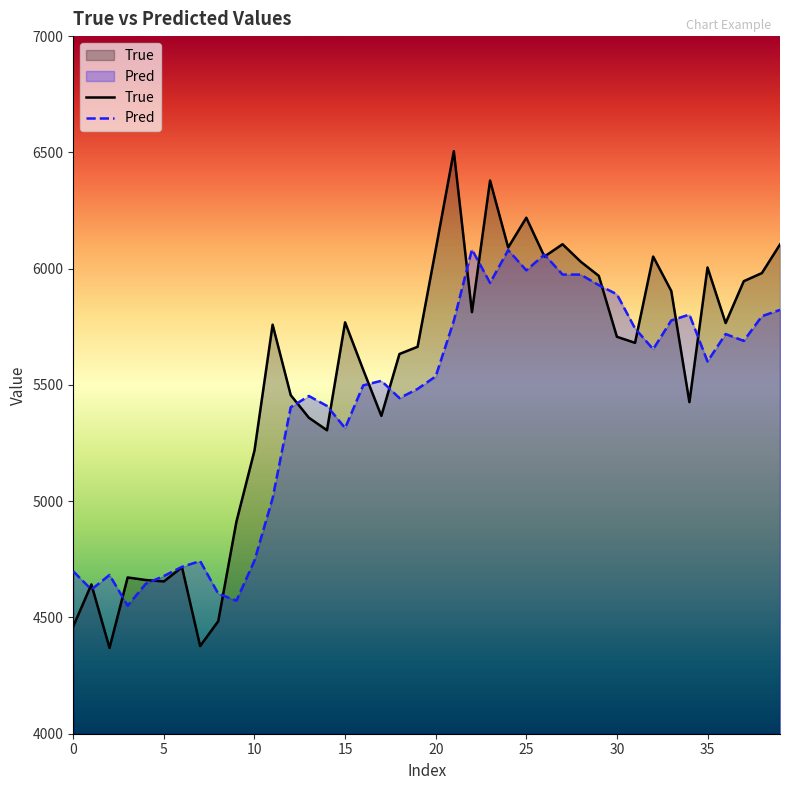

What is the smallest value displayed?

4369.0